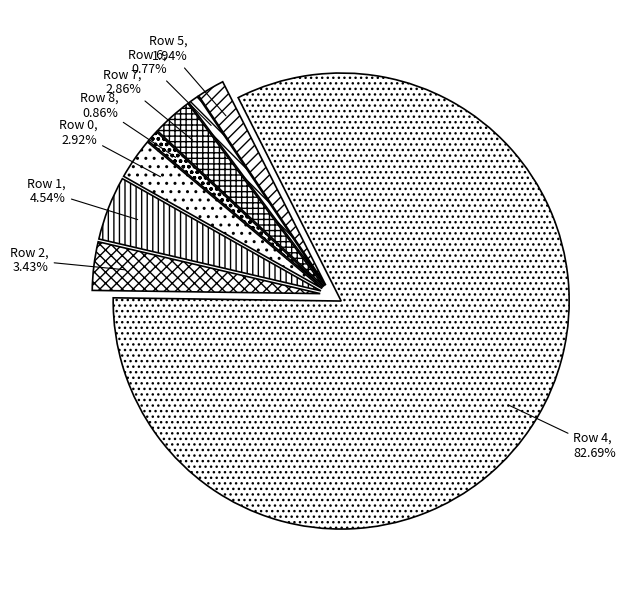

Do Row 4 and Row 1 together represent more than half of the pie?

Yes